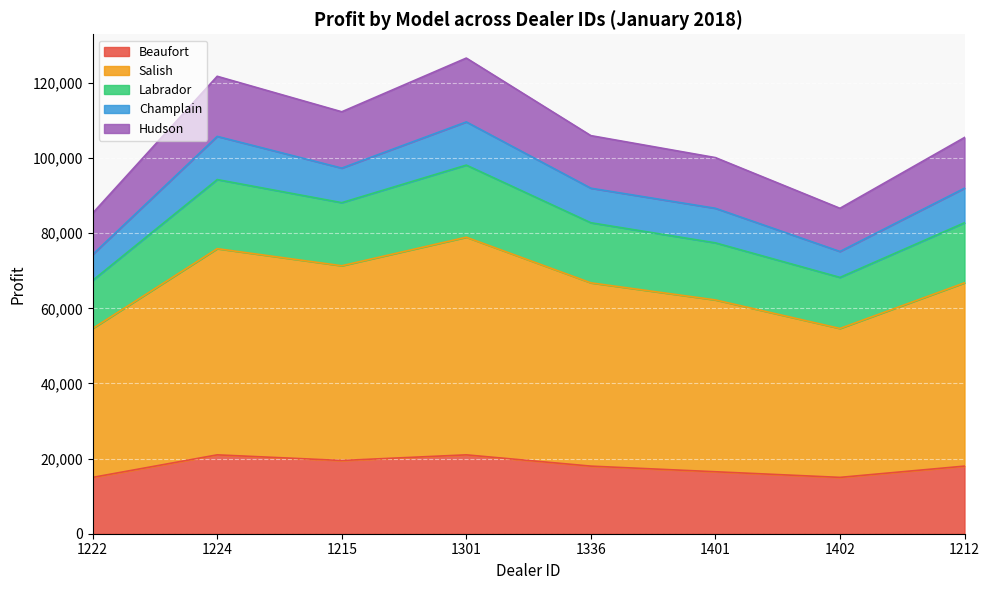

Is the value of Beaufort at 1402 greater than the value of Salish at 1336?

No